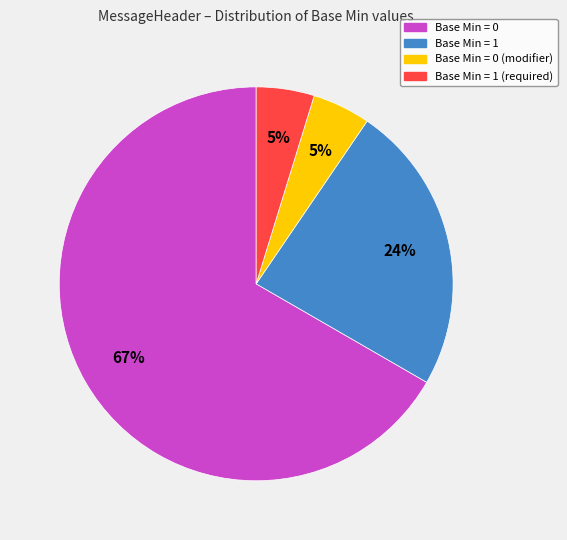

To the nearest percent, what is the average slice percentage?

25%